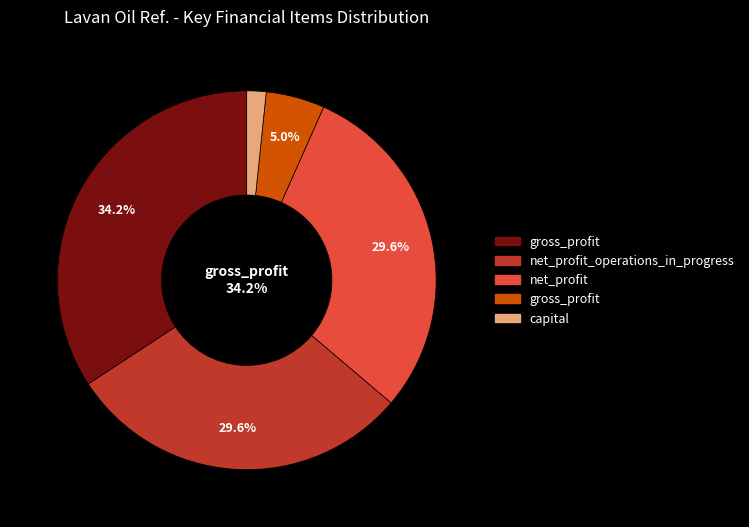

To the nearest percent, what is the average slice percentage?

20%